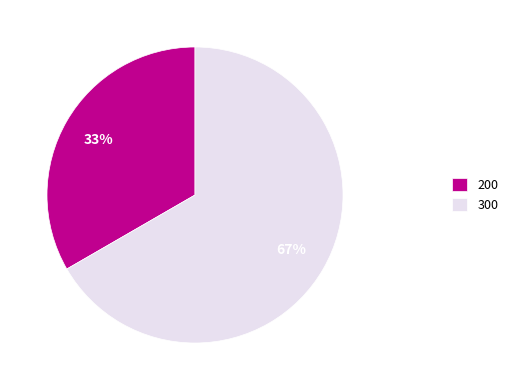

Which slice is the smallest?

200